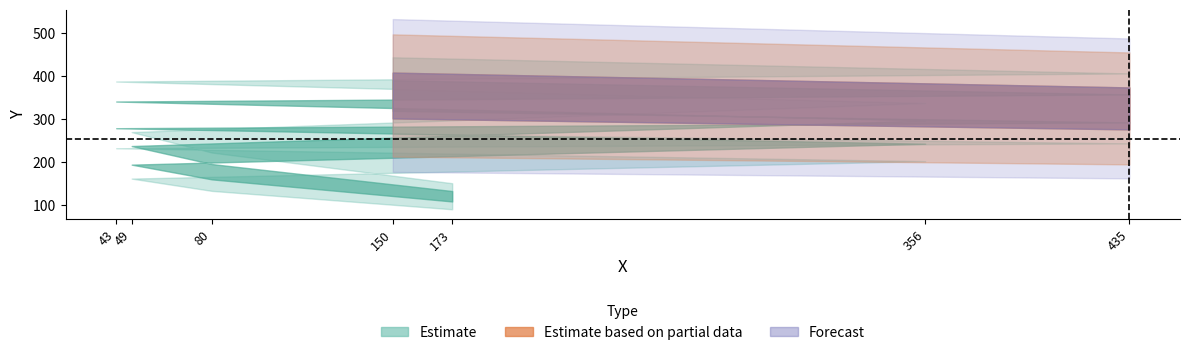

True or false: the data shows 121 at 173.

True